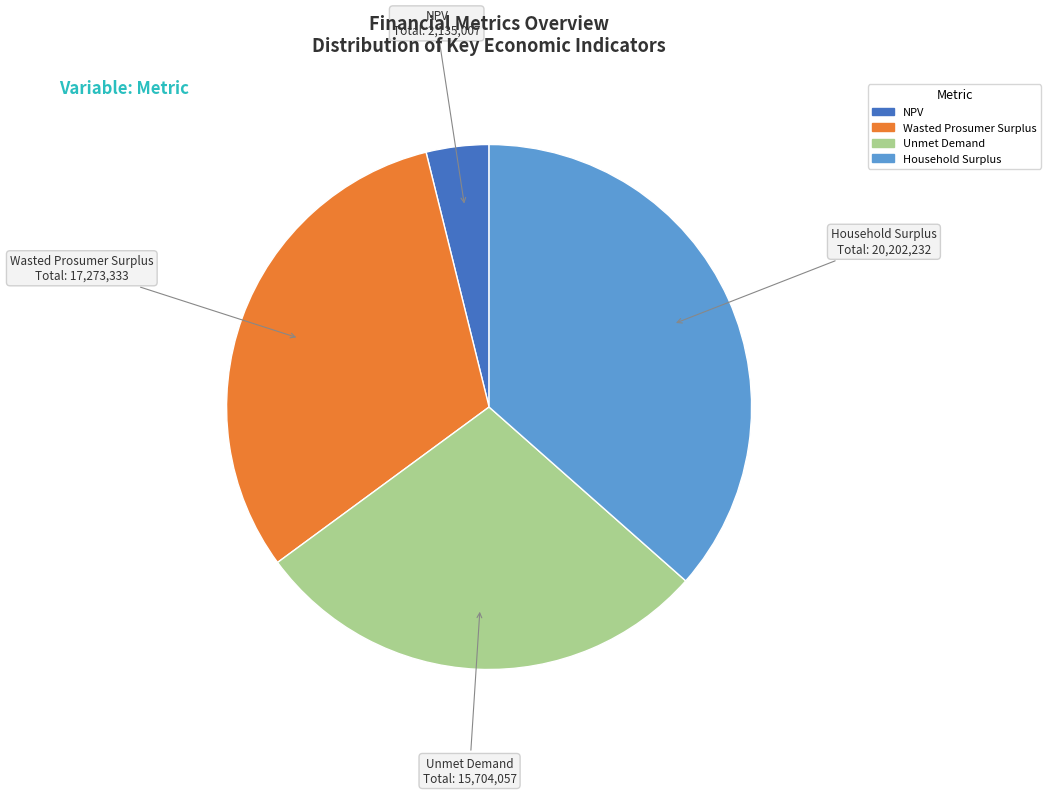

Is Wasted Prosumer Surplus the majority of the pie?

No